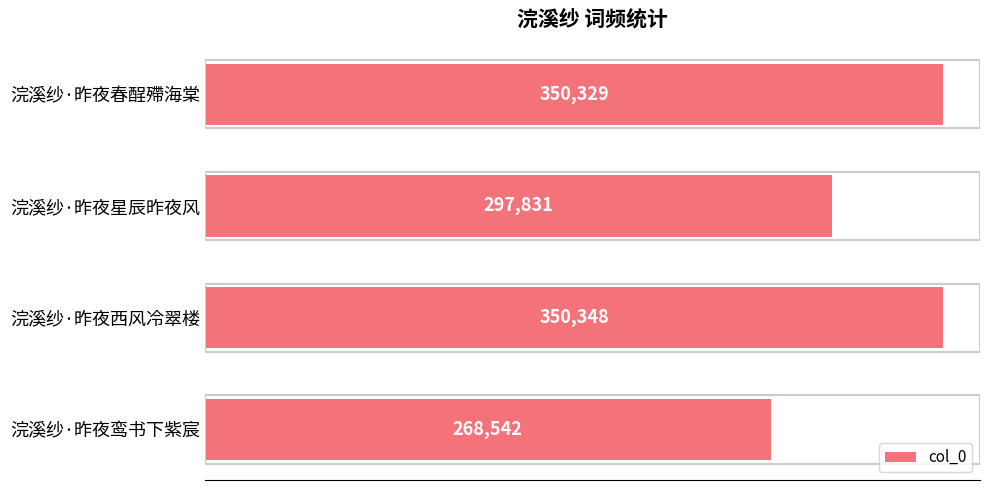

Approximately how many times larger is the value at 浣溪纱·昨夜鸾书下紫宸 compared to 浣溪纱·昨夜春酲殢海棠?

0.8